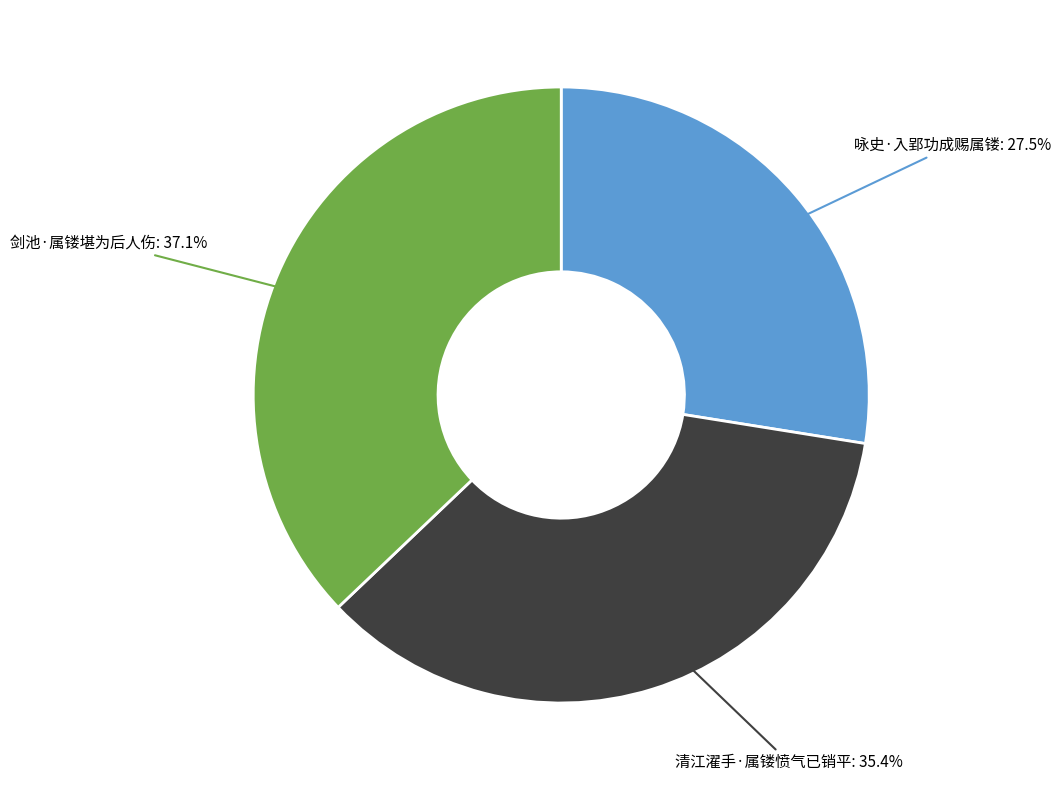

Combined, do 咏史·入郢功成赐属镂 and 清江濯手·属镂愤气已销平 account for over 50%?

Yes